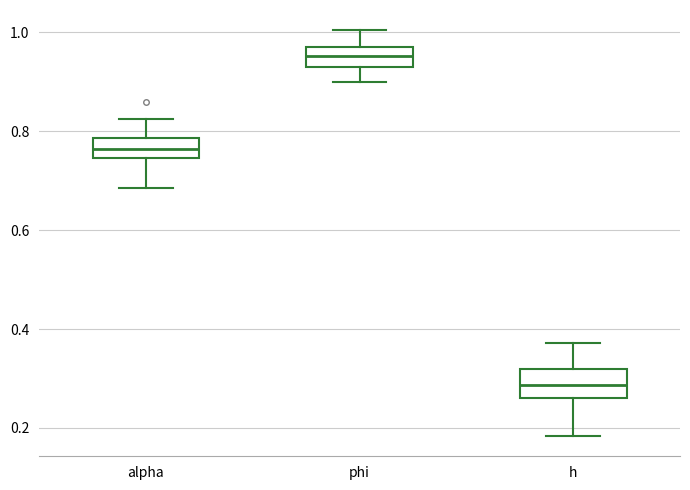

Where does the upper whisker of the box for alpha end on the y-axis? The values are not printed on the chart, so give them approximately, as read against the axis.

0.82